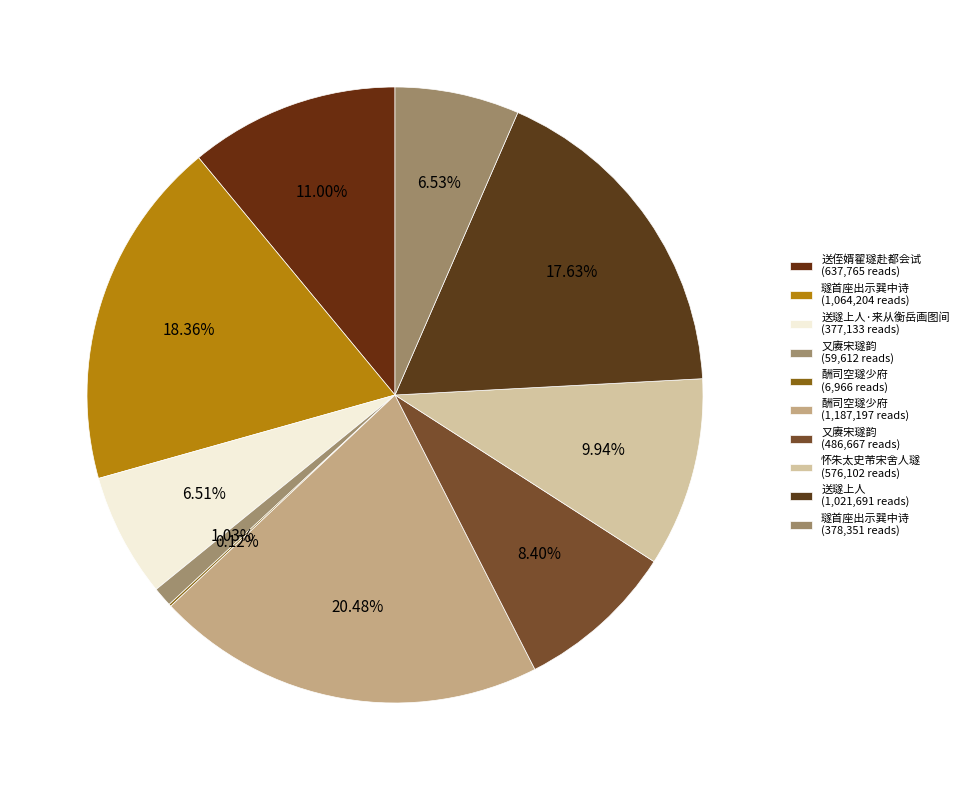

What is the largest slice in the pie chart?

酬司空璲少府